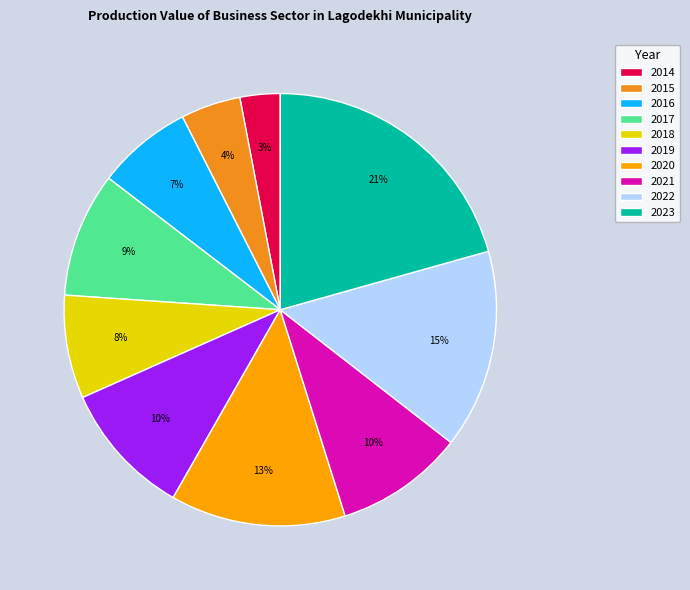

Does 2022 represent more than half of the total?

No